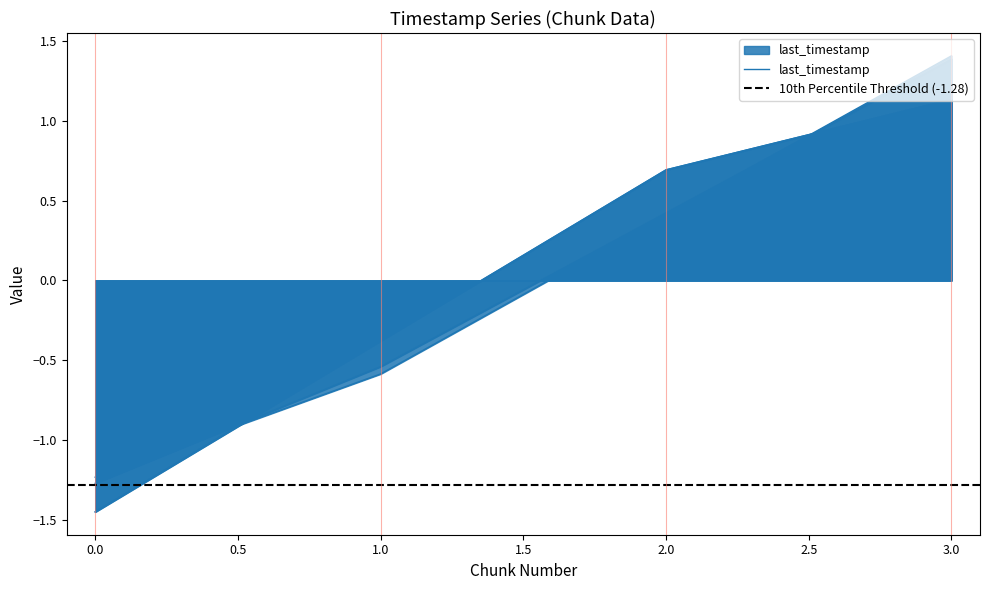

Is it true that last_timestamp equals 1.5 at 3?

False